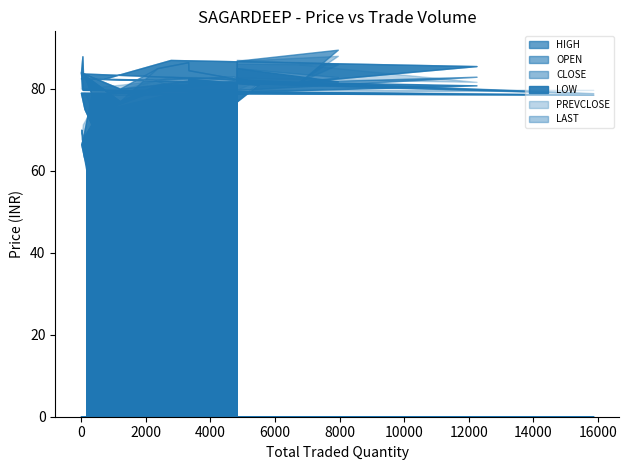

Rank the series by their maximum value, from highest to lowest.

HIGH, LAST, OPEN, PREVCLOSE, CLOSE, LOW